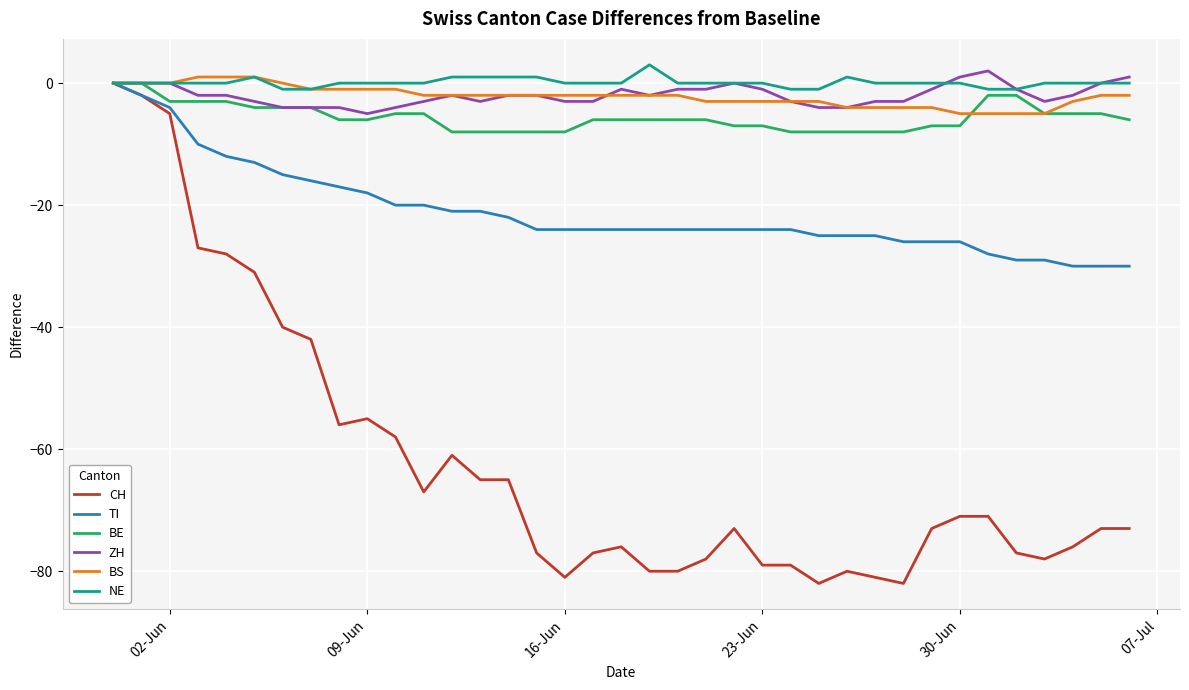

What is the greatest value displayed?

3